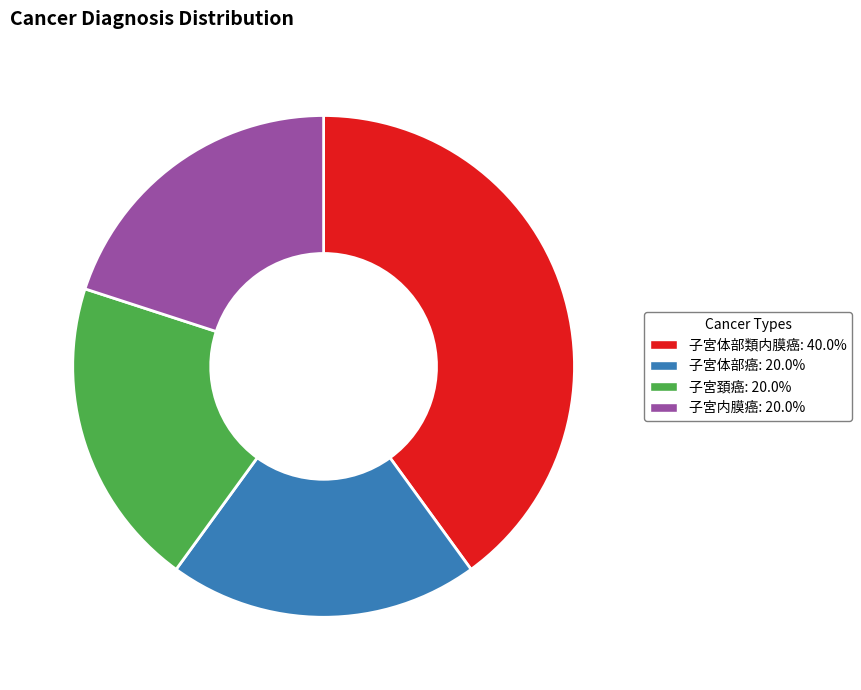

Count the number of slices in the pie.

4